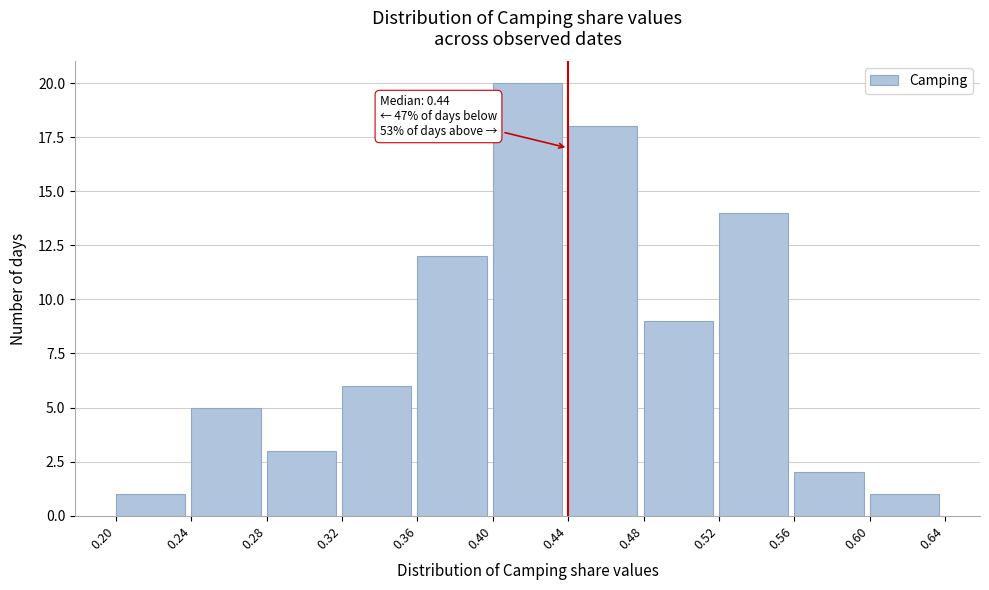

Over which range of the x-axis is the bar tallest?

0.40 to 0.44